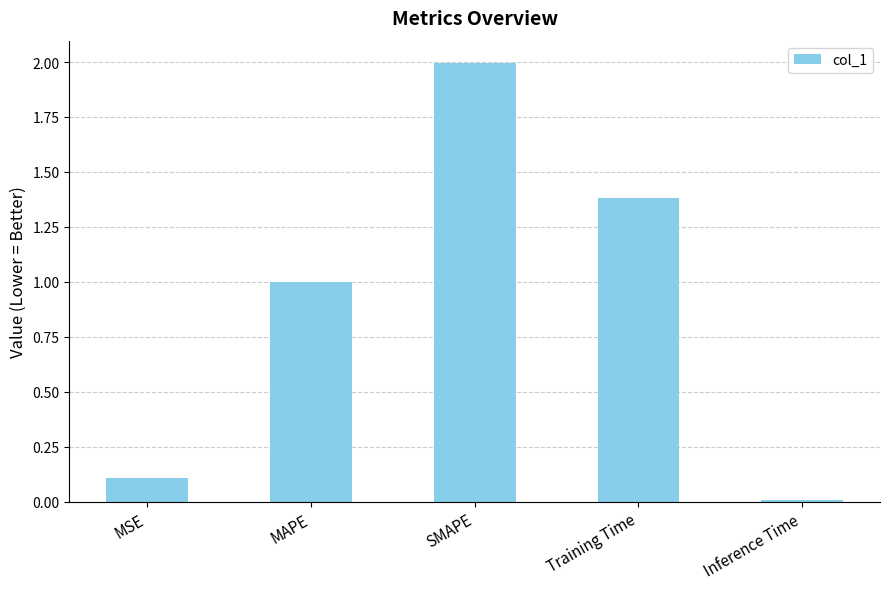

Which category has the lowest value across all series?

Inference Time